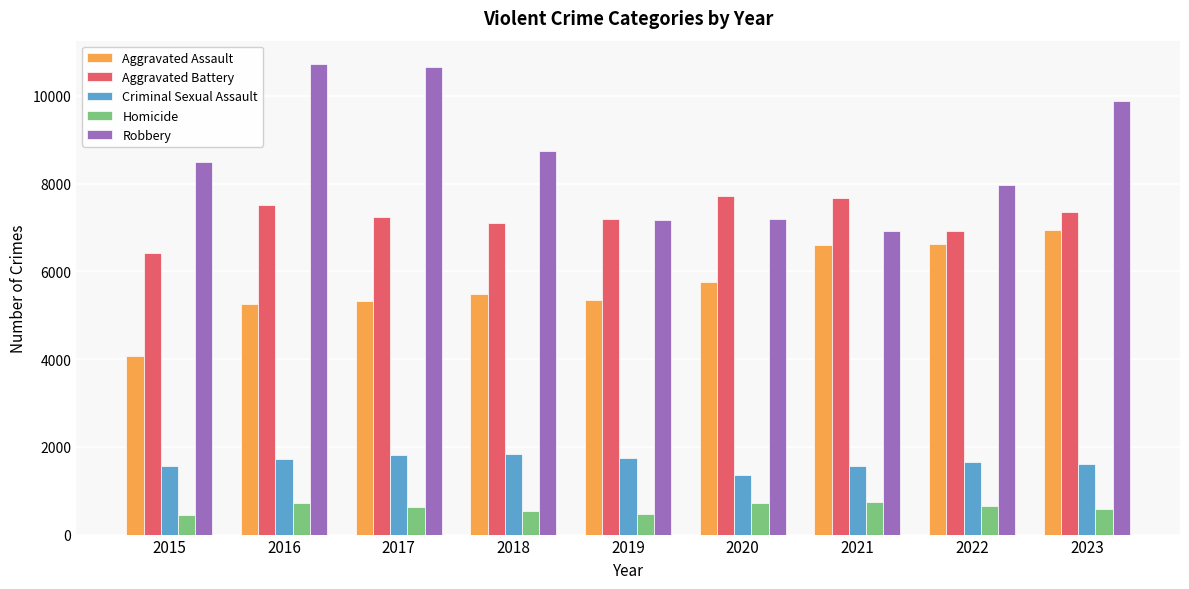

True or false: Criminal Sexual Assault has a value of 1556 at 2021.

True